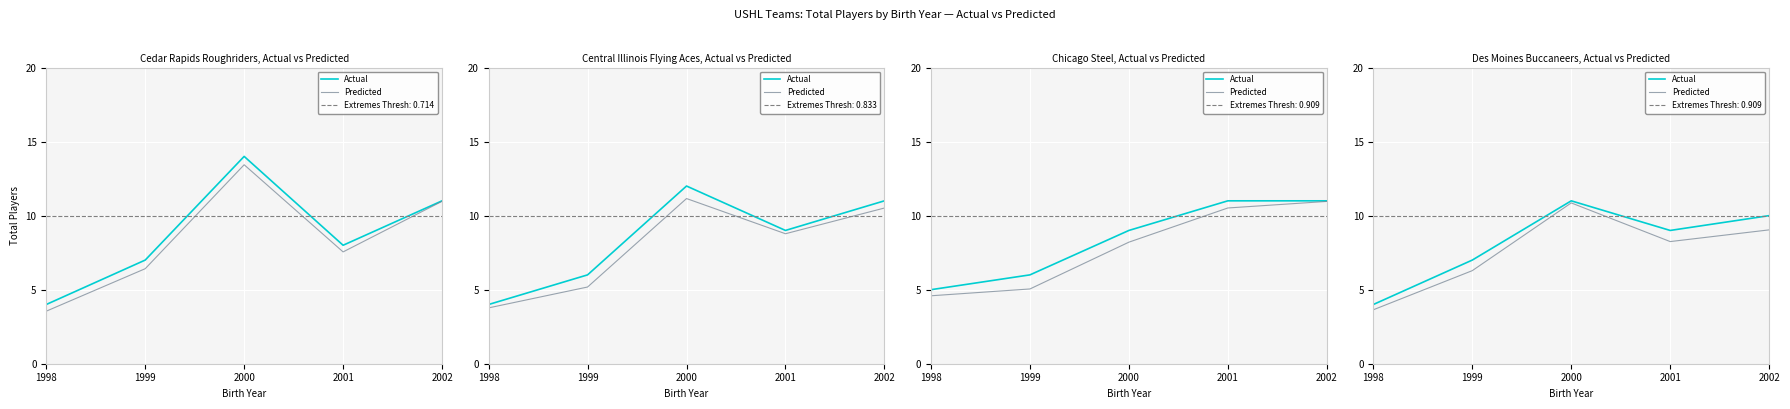

What is the minimum value shown in the chart?

3.6